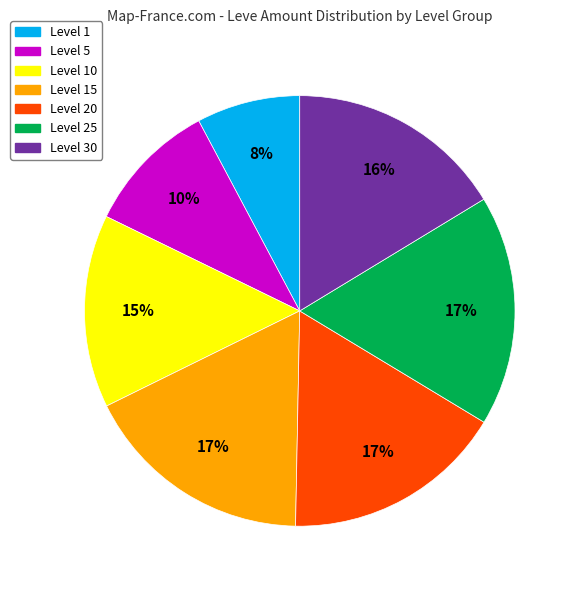

Between Level 10 and Level 30, which is larger?

Level 30